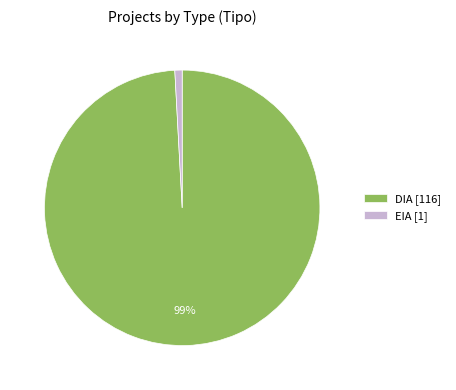

Which category has the biggest portion of the pie?

DIA